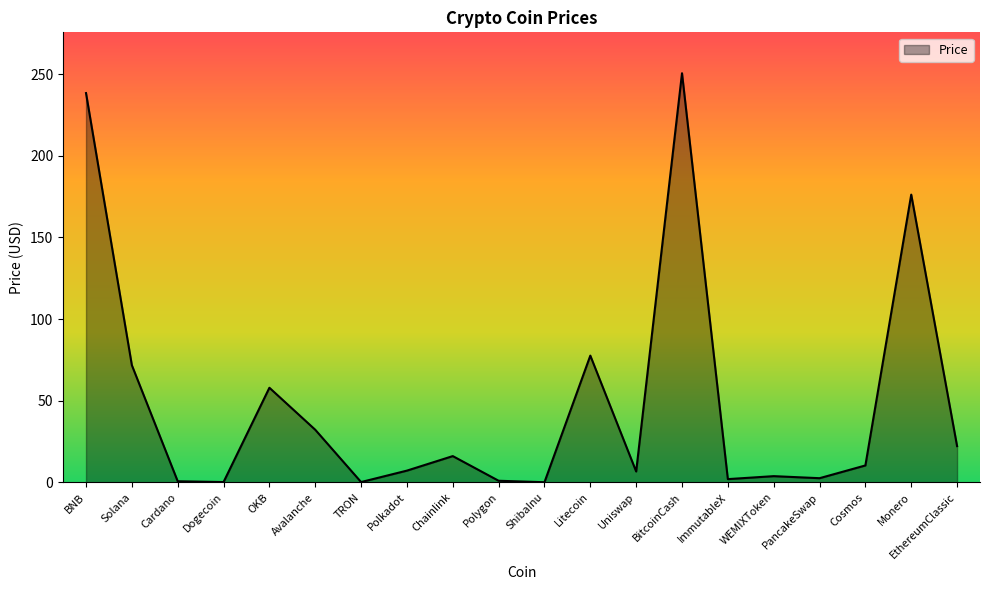

Which category has the highest value across all series?

BitcoinCash